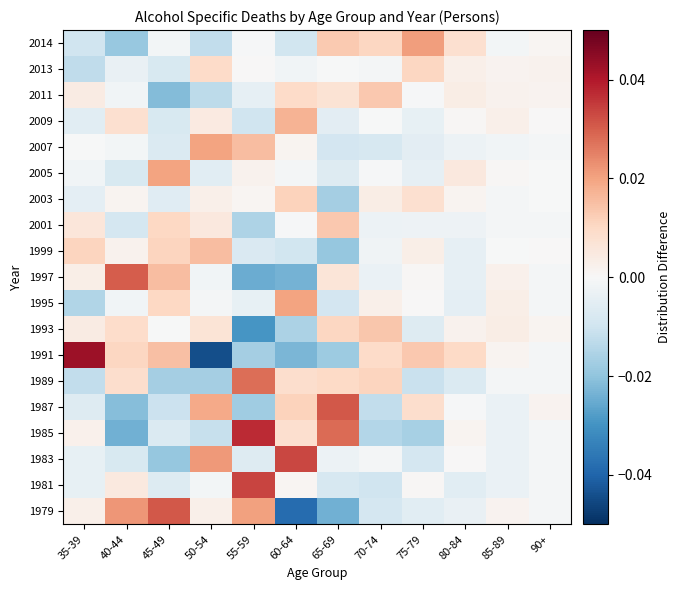

At which category is the sum across all series the highest?

70-74